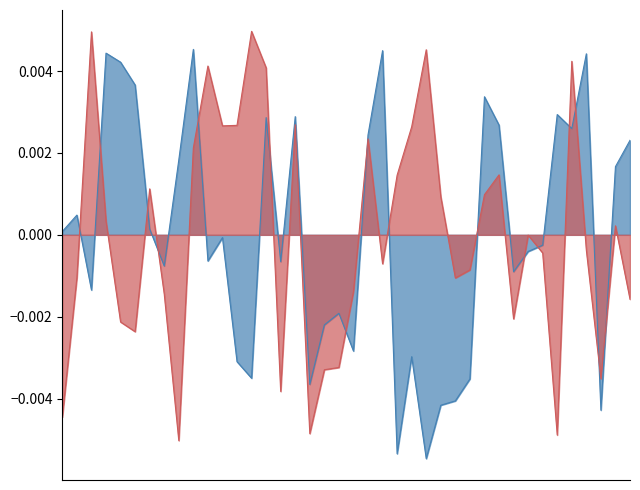

Where is the first local minimum for x_coordinate?

3